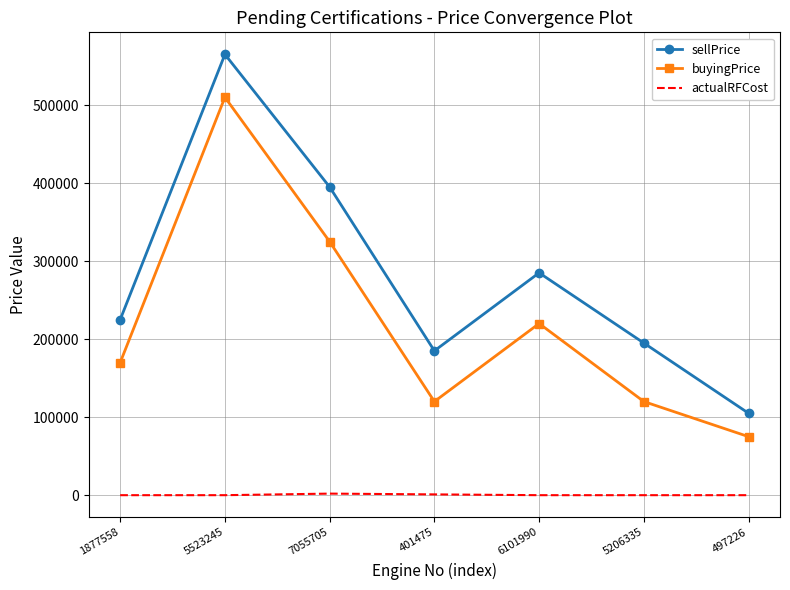

What is the total value across all series at 497226?

180000